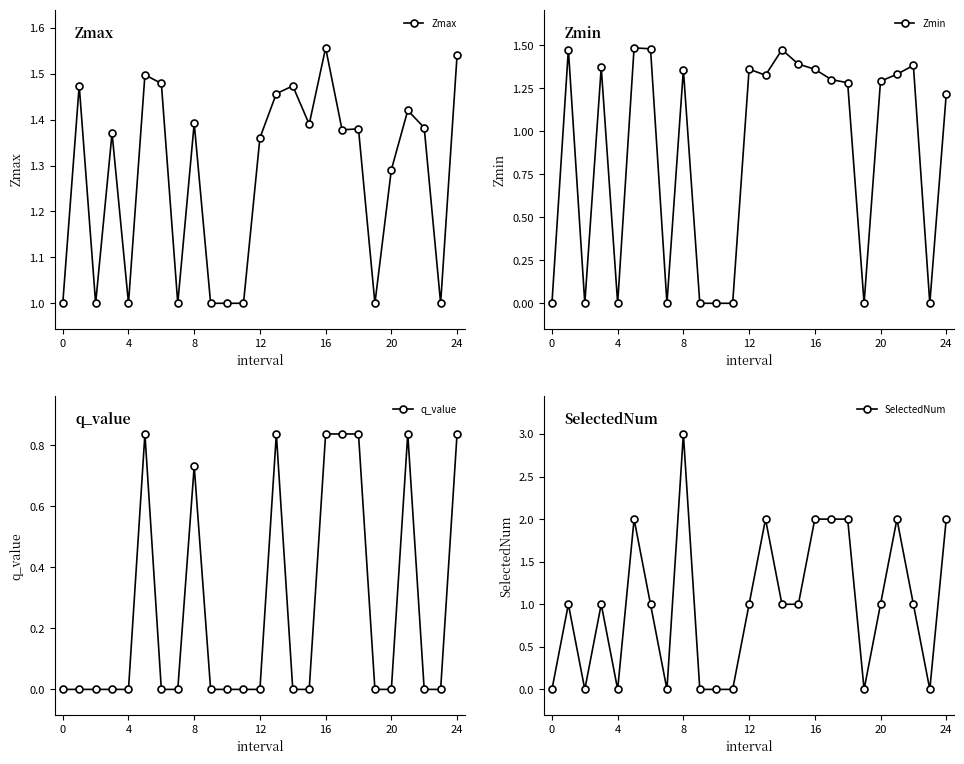

How many values in the Zmin series are below 1?

9